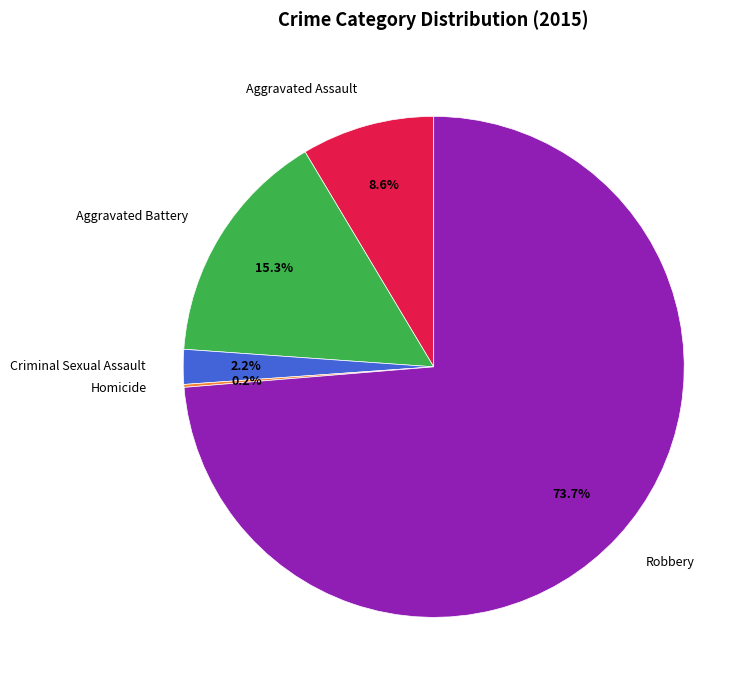

Which category has the biggest portion of the pie?

Robbery